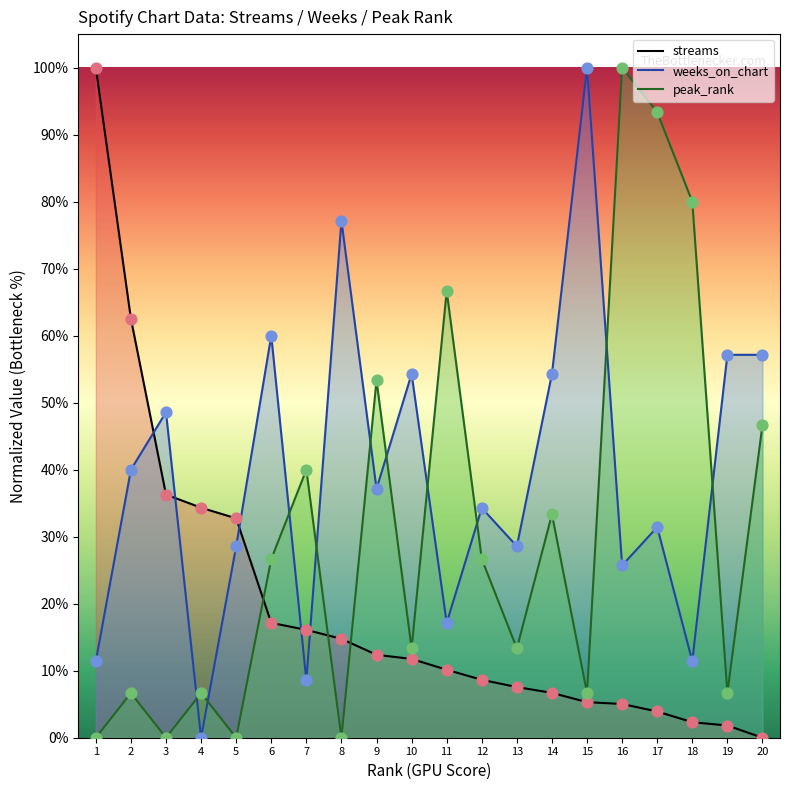

At which category is the sum across all series the highest?

16